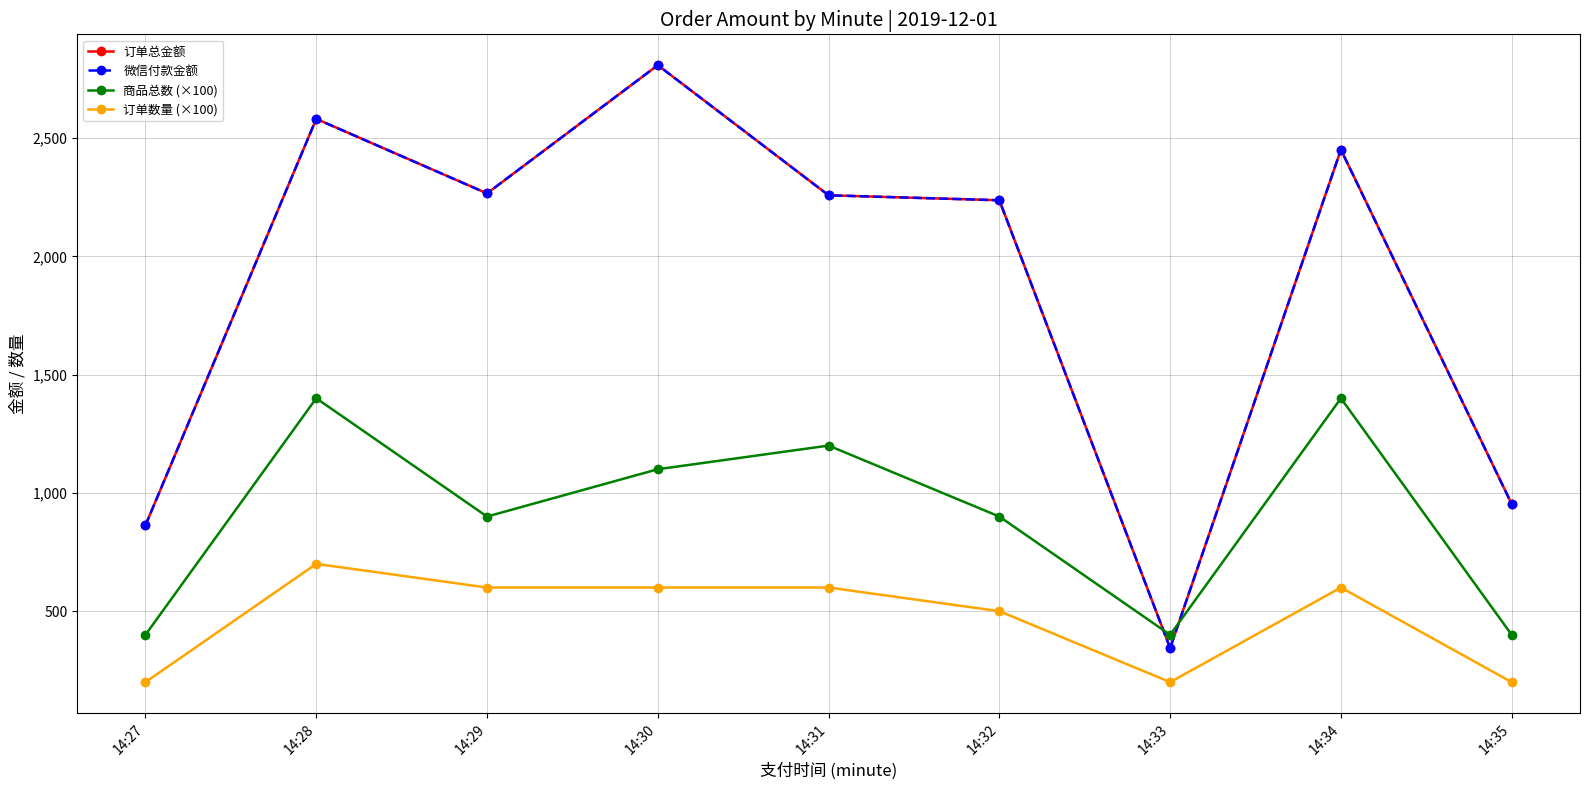

Rank the series by their maximum value, from lowest to highest.

订单数量 (×100), 商品总数 (×100), 订单总金额, 微信付款金额